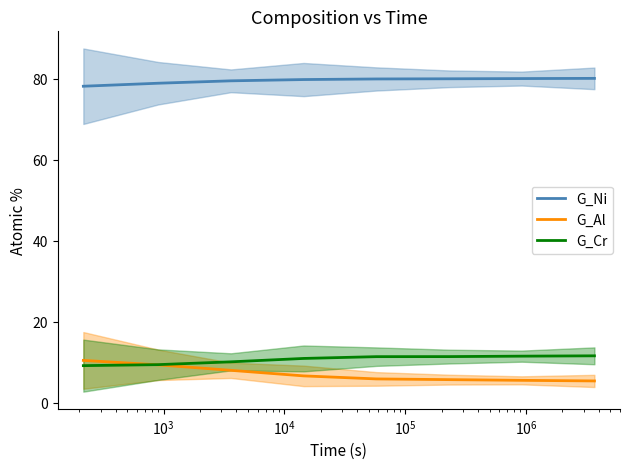

True or false: G_Cr and G_Ni intersect in this chart.

False